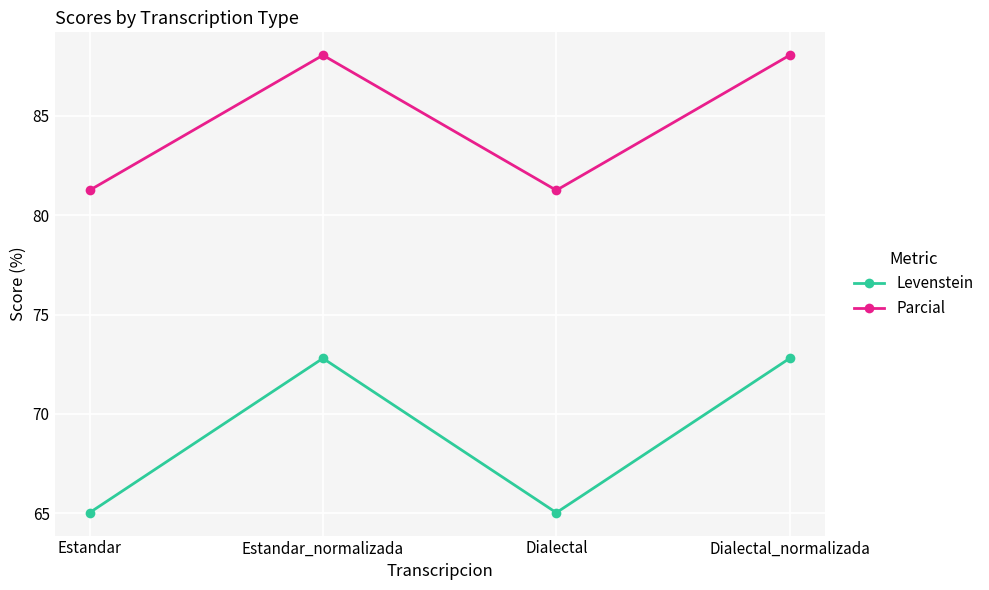

Rank the series at Dialectal from highest to lowest value.

Parcial, Levenstein